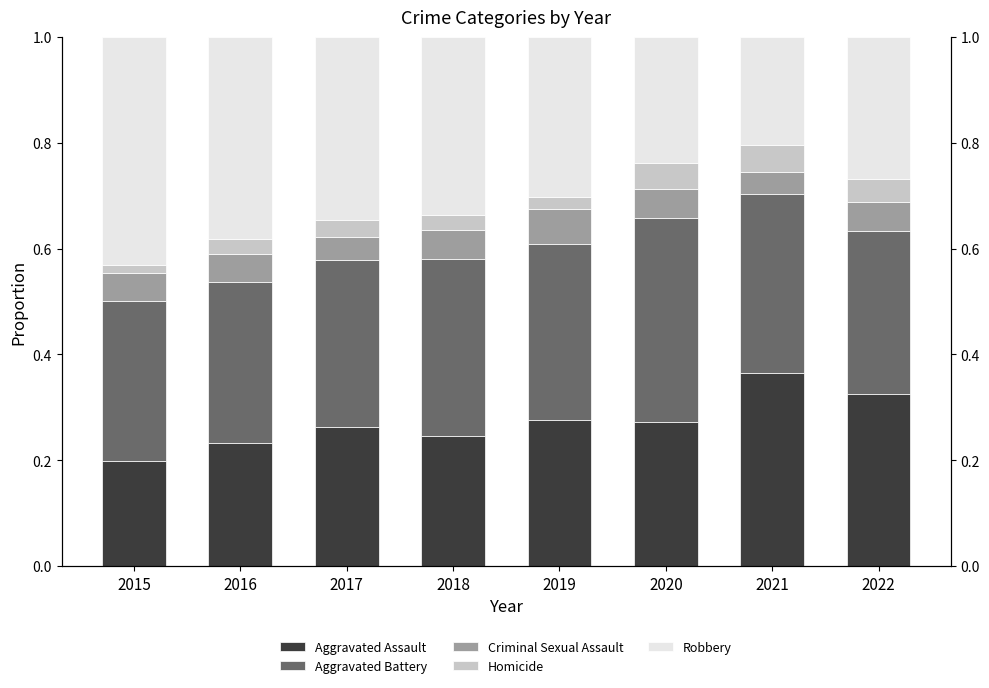

Reading left to right, extract all data points from this chart.

Aggravated Assault: 0.2	0.2	0.3	0.2	0.3	0.3	0.4	0.3
Aggravated Battery: 0.3	0.3	0.3	0.3	0.3	0.4	0.3	0.3
Criminal Sexual Assault: 0.1	0.1	0.0	0.1	0.1	0.1	0.0	0.1
Homicide: 0.0	0.0	0.0	0.0	0.0	0.0	0.1	0.0
Robbery: 0.4	0.4	0.3	0.3	0.3	0.2	0.2	0.3